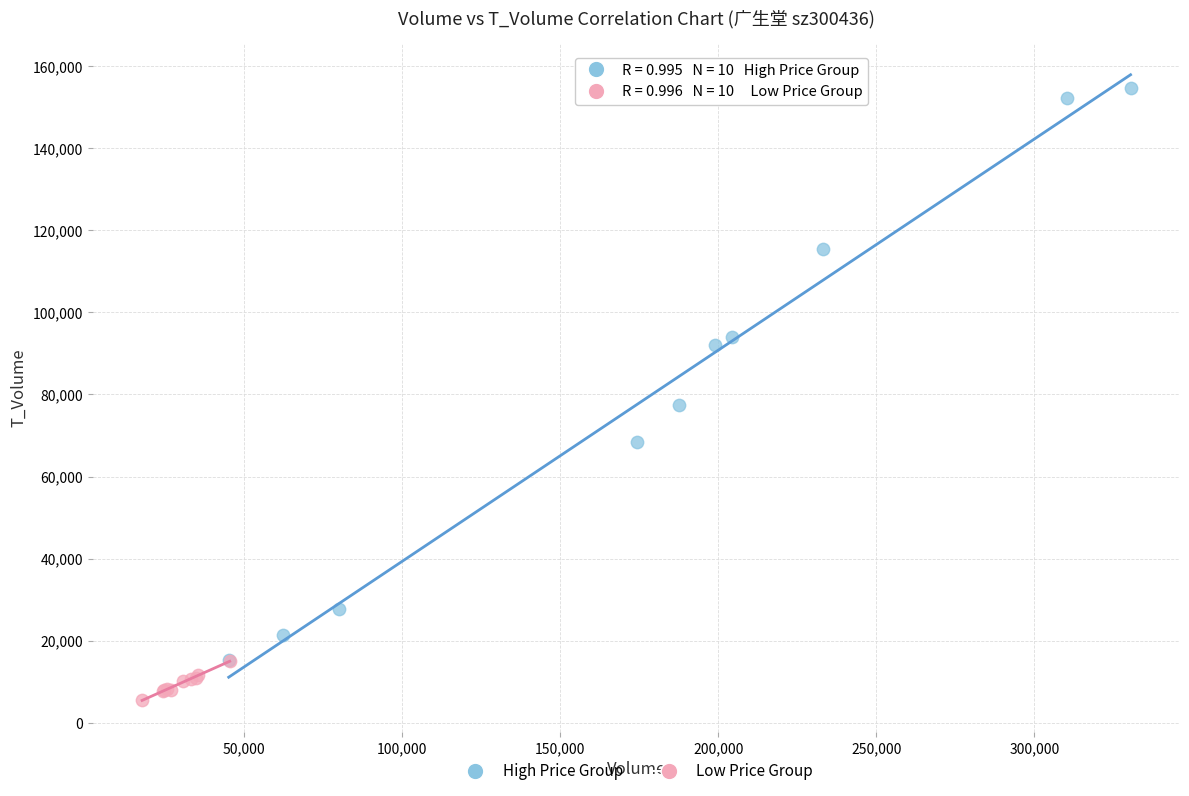

What are all the series names shown in the legend?

High Price Group, Low Price Group